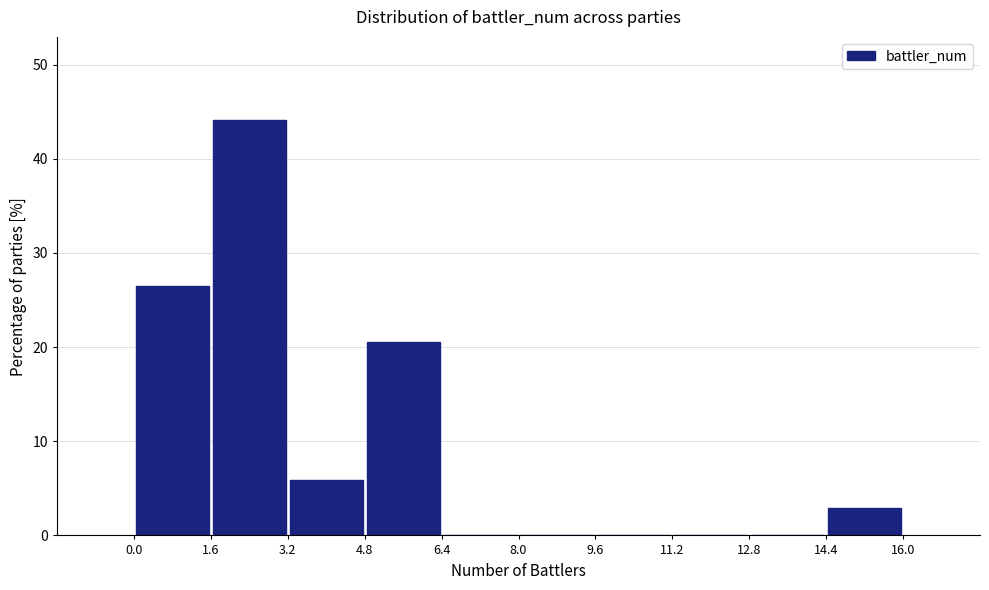

Over which range of the x-axis is the bar tallest?

1.6 to 3.2